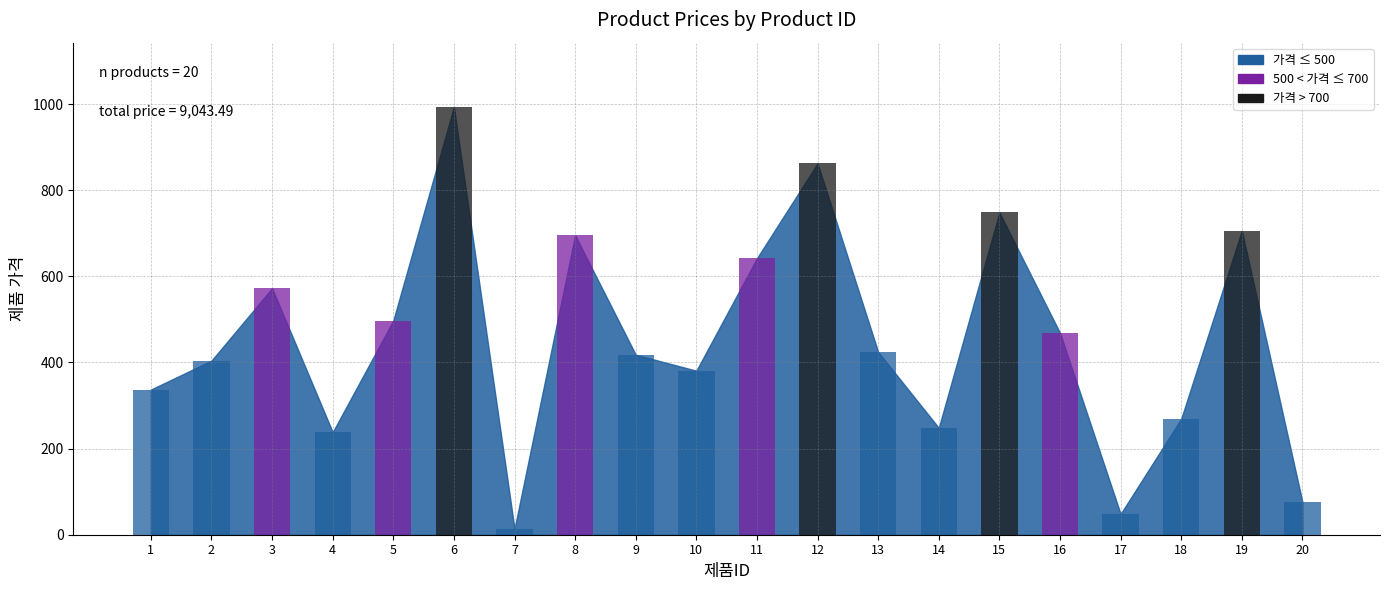

Reading left to right, extract all data points from this chart.

337.0	404.3	572.3	238.2	497.4	993.5	13.6	695.4	418.0	380.8	642.0	862.2	424.3	248.2	748.3	468.6	48.3	269.2	705.9	76.1